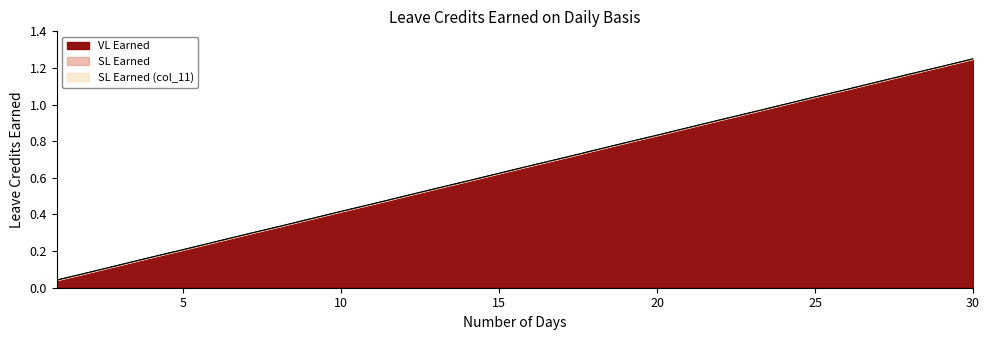

Rank the series by their maximum value, from lowest to highest.

VL Earned, SL Earned, SL Earned (col_11)